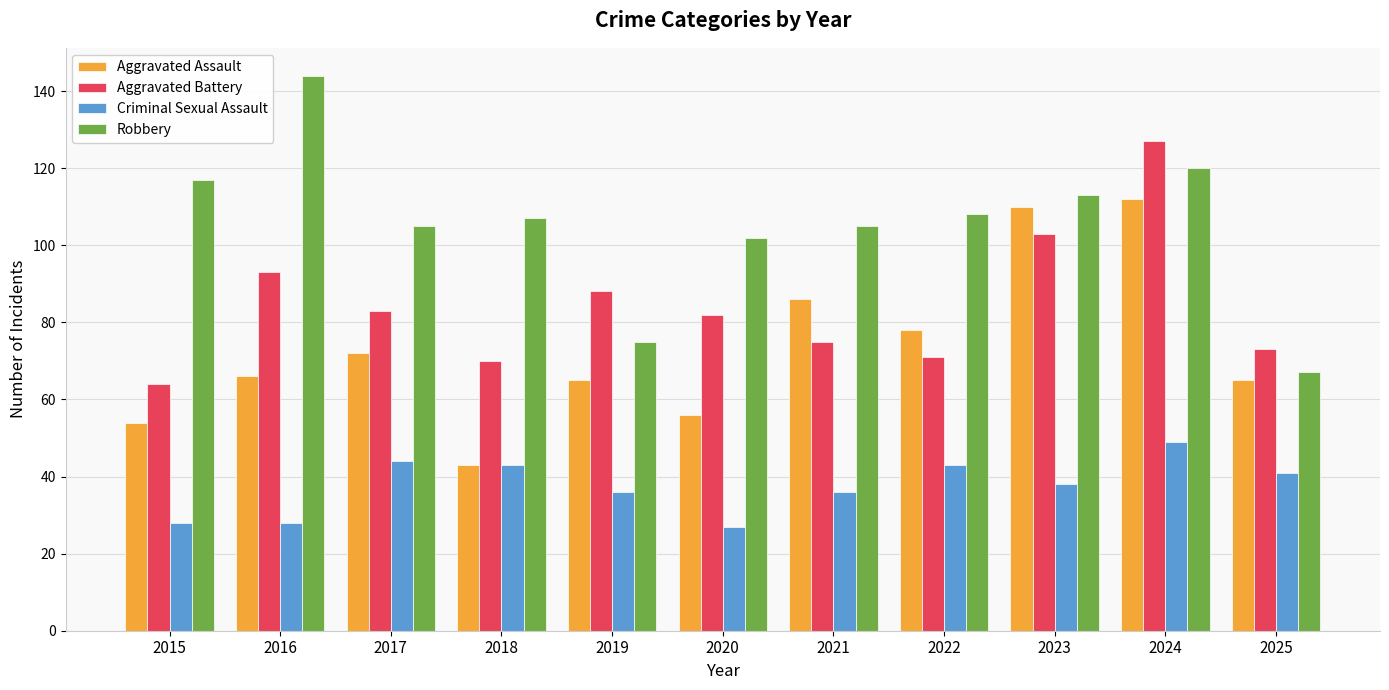

Read the Aggravated Assault value at 2022, to the nearest 10.

80